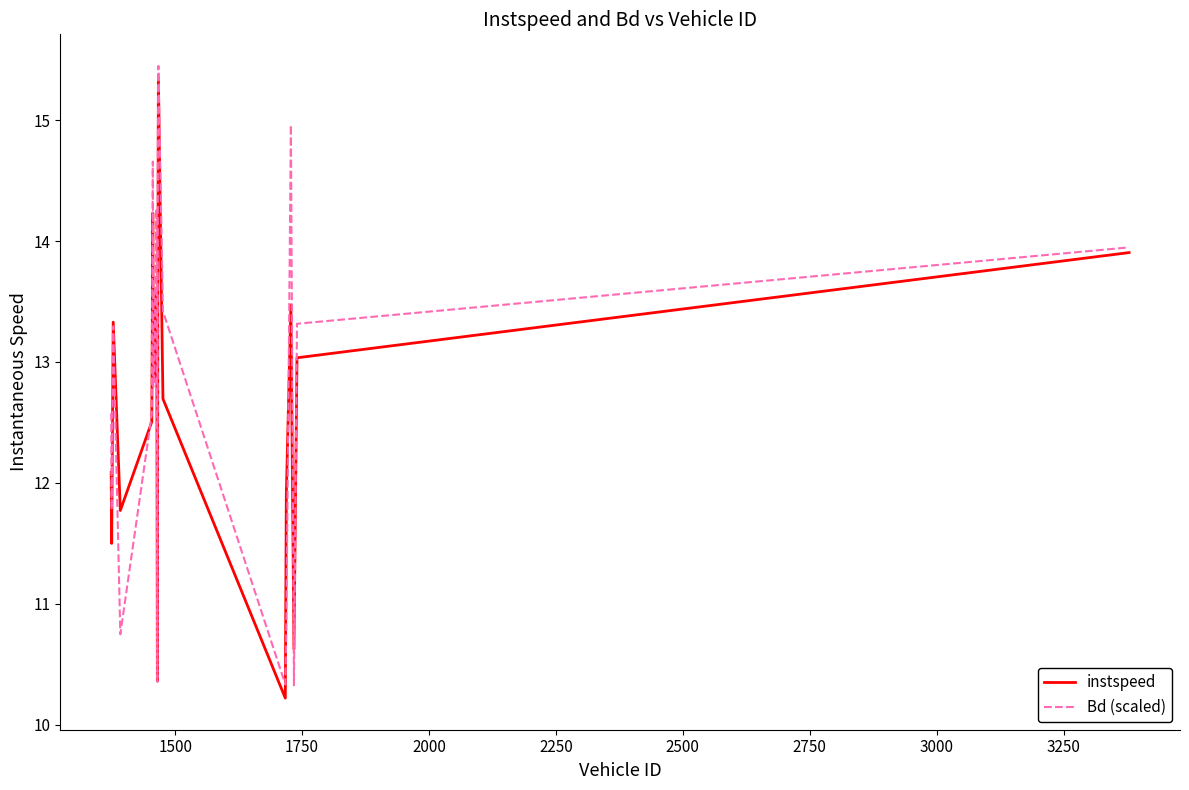

What is the highest value of the Bd (scaled) series?

15.4